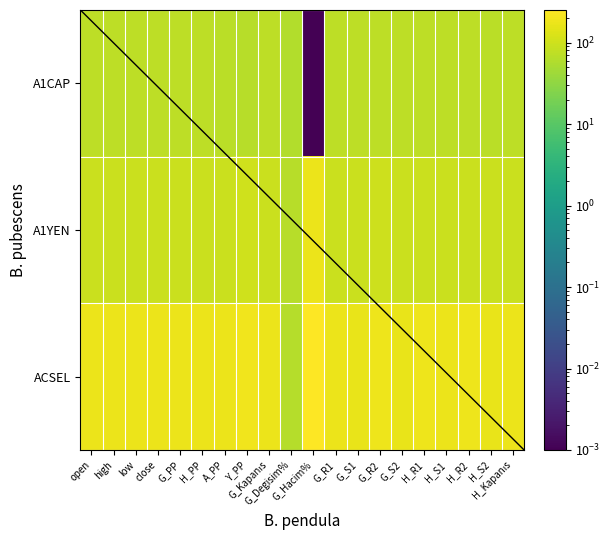

What is the average value of the A1YEN series?

95.8